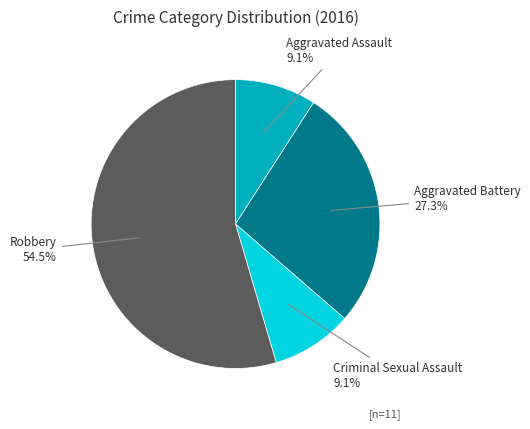

To the nearest percent, what is the difference between the largest and smallest slice percentages?

45%